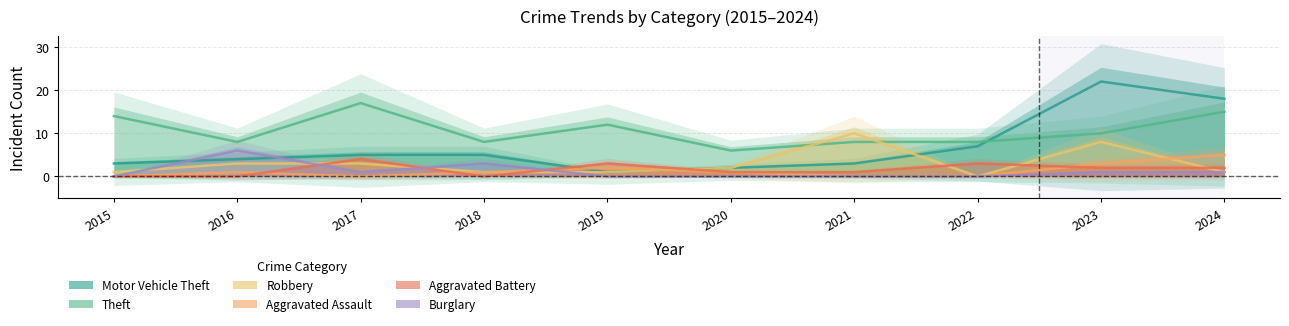

Is this an area chart (filled region under the line)?

No